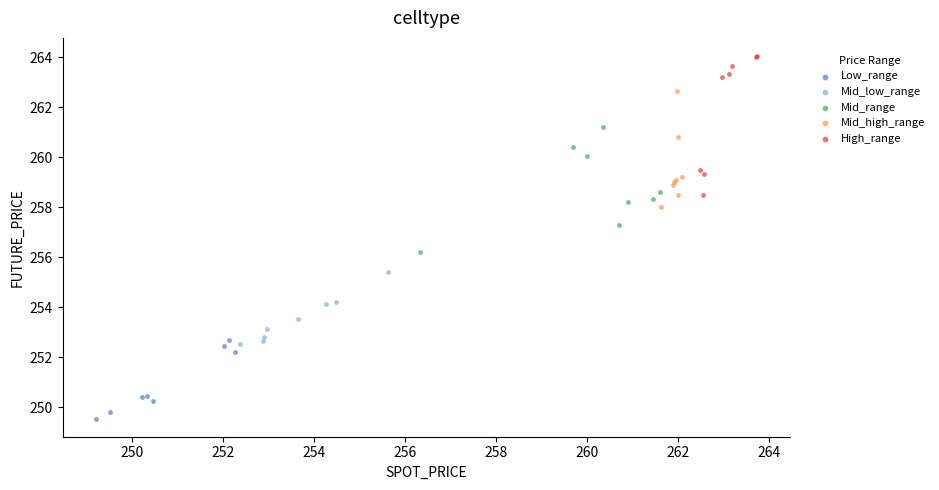

What are all the series names shown in the legend?

Low_range, Mid_low_range, Mid_range, Mid_high_range, High_range